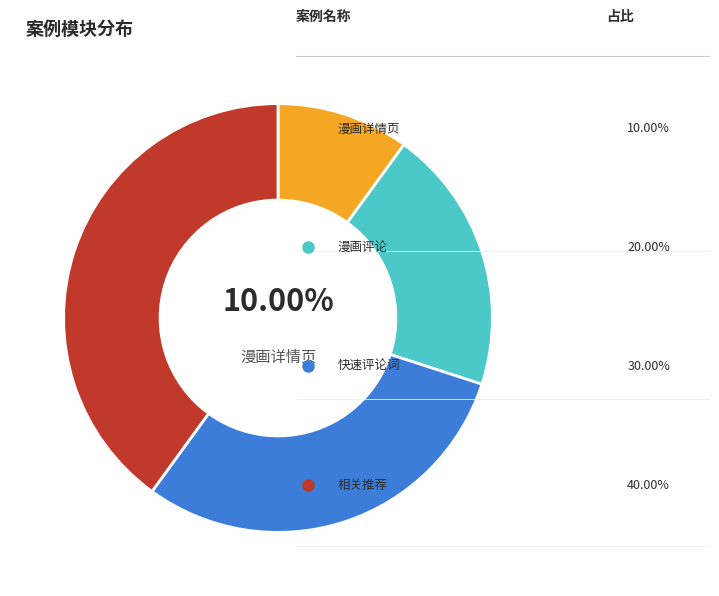

Is there a majority slice in this chart?

No